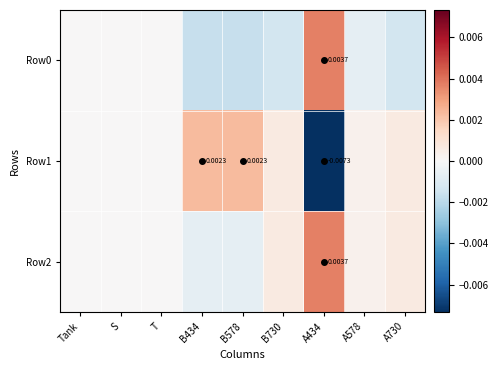

Which series changed the most between S and B730?

Row0